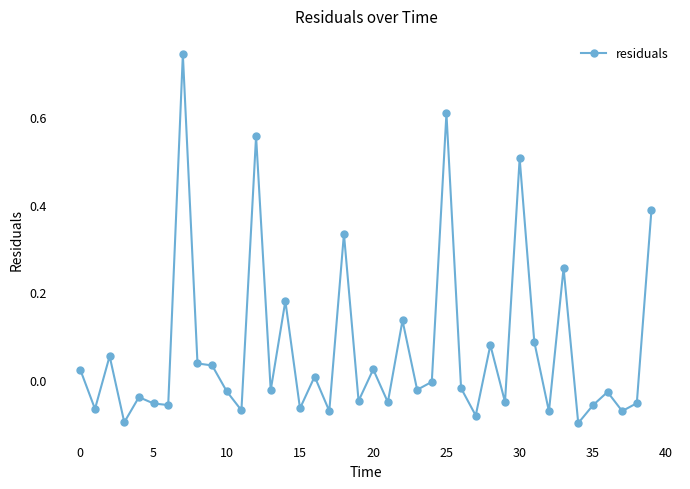

What is the difference between the maximum and minimum values?

0.8